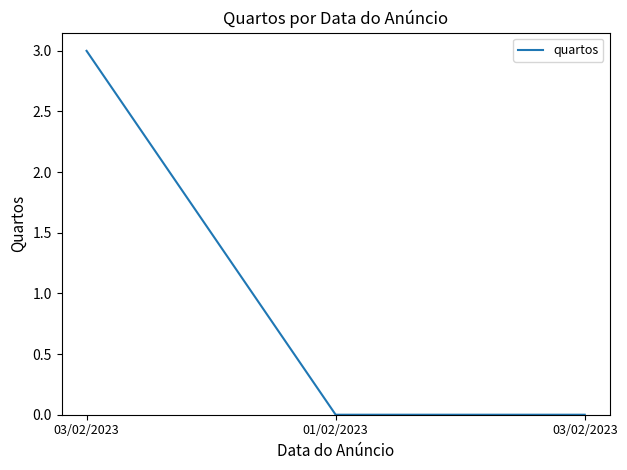

Between 03/02/2023 and 01/02/2023, which is larger?

03/02/2023